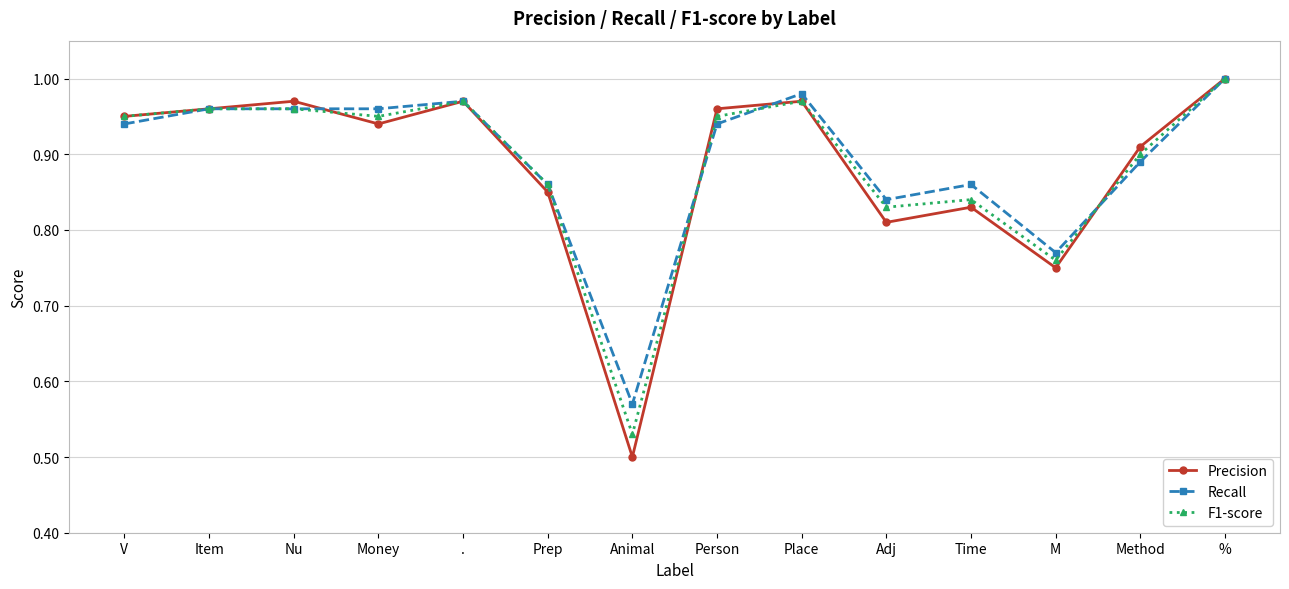

What is the label of the 3rd point from the right?

M